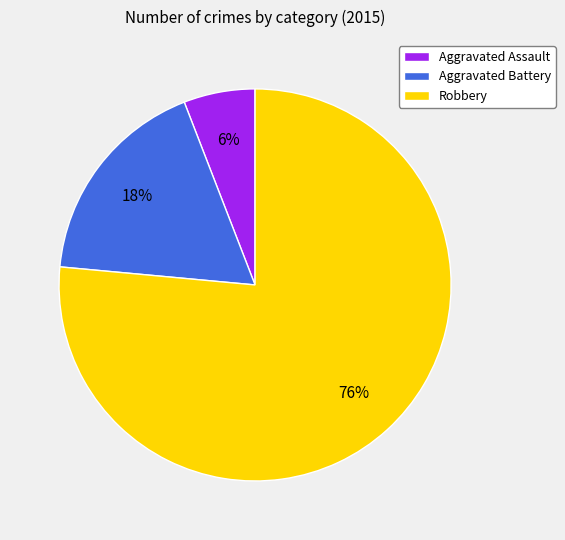

Approximately how many times larger is the value at Aggravated Assault compared to Aggravated Battery?

0.3